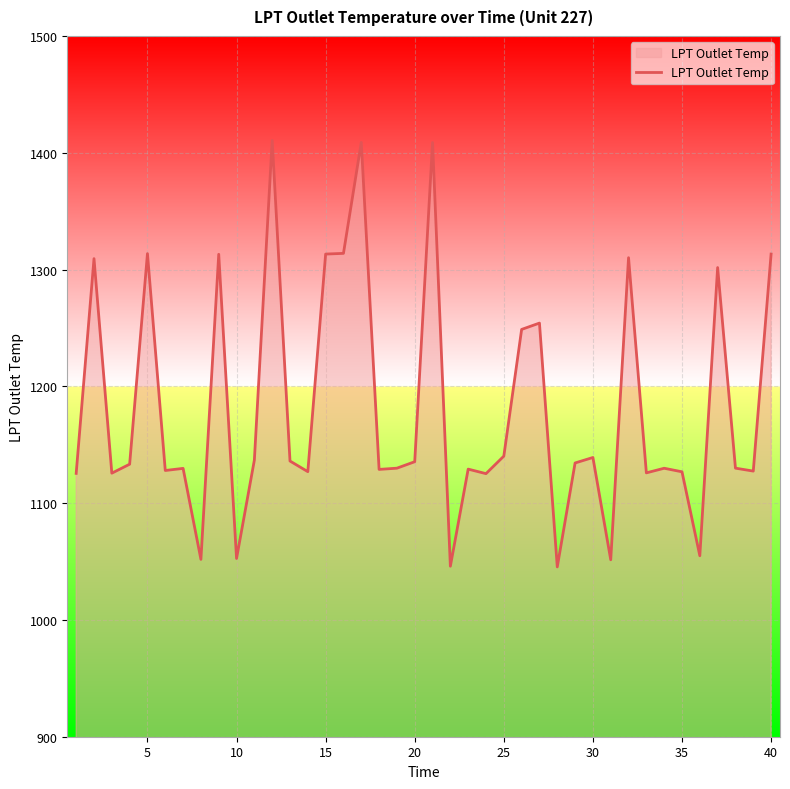

What is the difference between the maximum and minimum values?

365.1